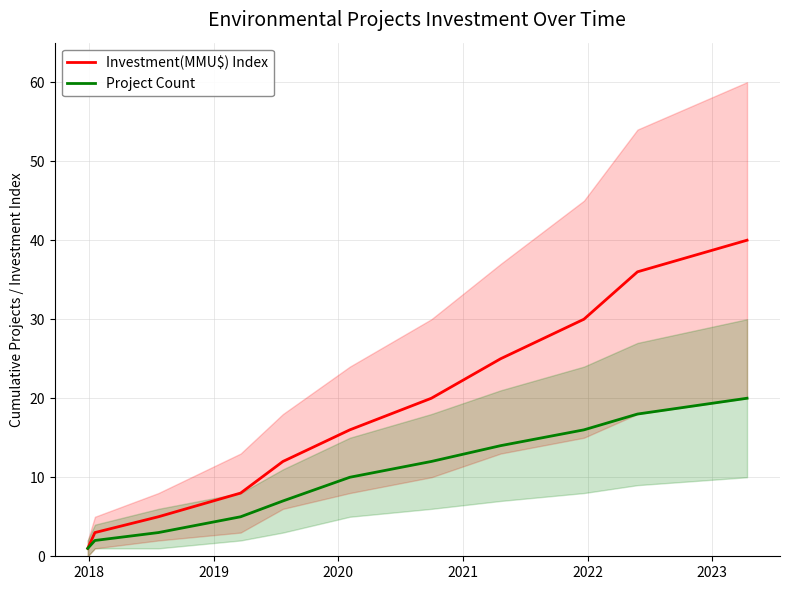

How many values in the Investment(MMU$) Index series exceed 16?

5